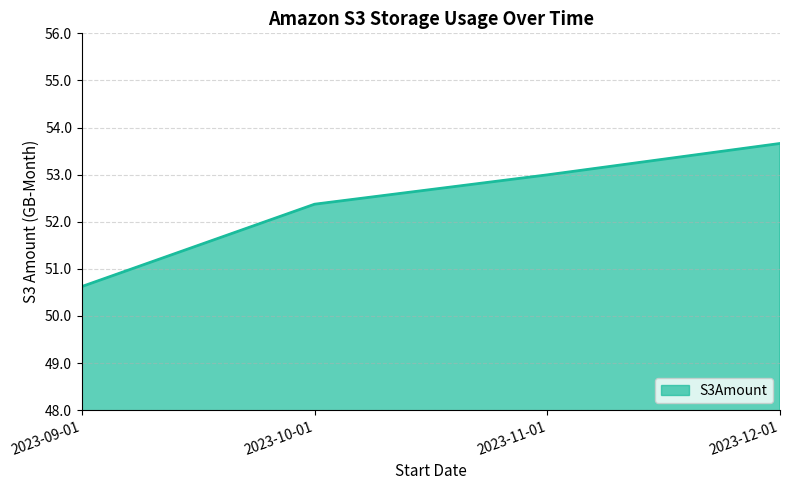

What position from the right is 2023-11-01?

2